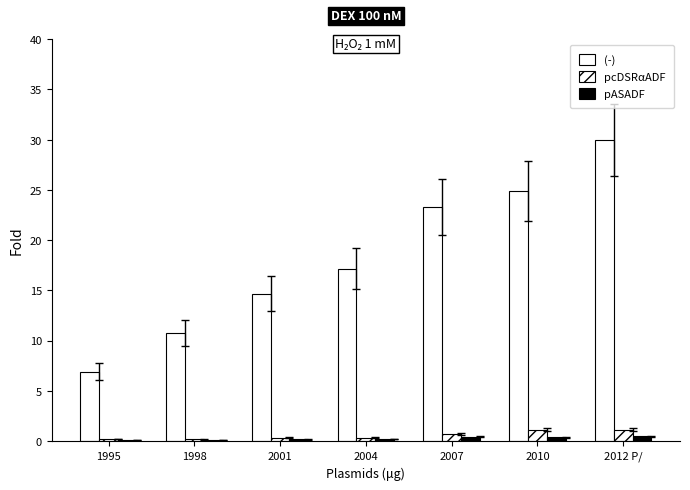

At how many categories does at least one series exceed 14?

5